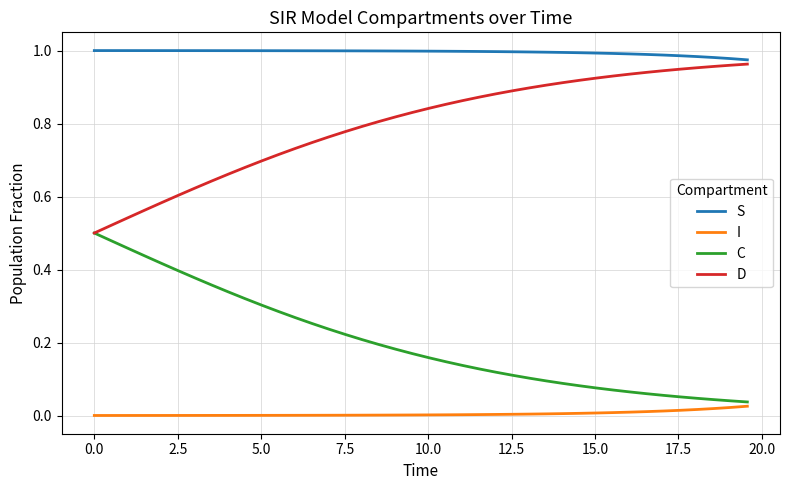

Count the number of categories in the chart.

40